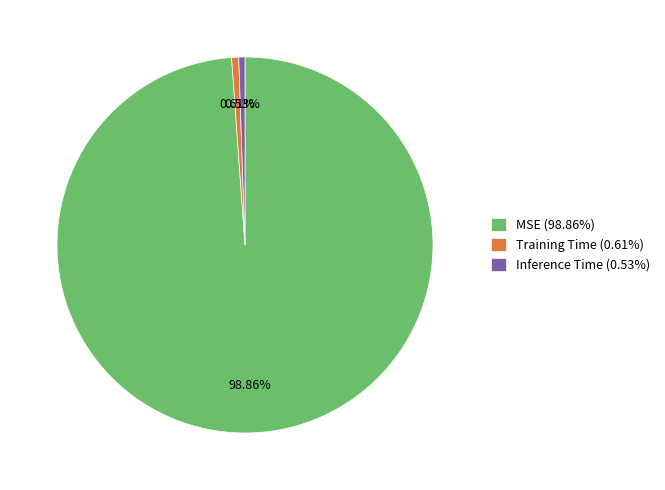

Do Inference Time and MSE together represent more than half of the pie?

Yes